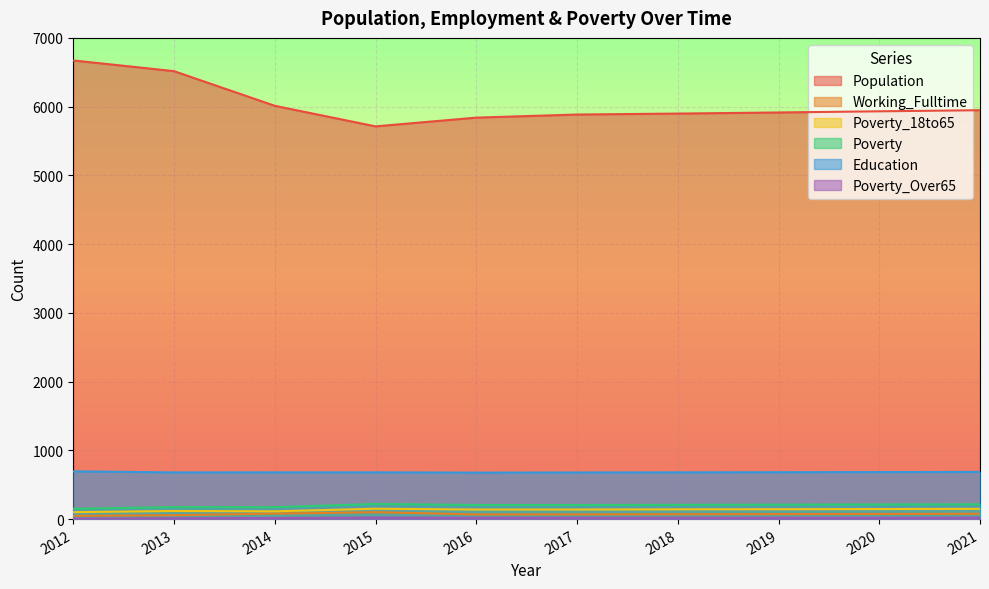

Reading left to right, what are all the values shown in this chart?

Population: 2012=6672	2013=6516	2014=6012	2015=5713	2016=5840	2017=5885	2018=5899	2019=5915	2020=5932	2021=5948
Working_Fulltime: 2012=47	2013=57	2014=80	2015=100	2016=68	2017=69	2018=71	2019=73	2020=75	2021=77
Poverty_18to65: 2012=101	2013=118	2014=113	2015=151	2016=139	2017=139	2018=142	2019=144	2020=146	2021=149
Poverty: 2012=151	2013=174	2014=174	2015=220	2016=205	2017=205	2018=207	2019=210	2020=213	2021=215
Education: 2012=695	2013=679	2014=680	2015=680	2016=676	2017=678	2018=680	2019=682	2020=684	2021=686
Poverty_Over65: 2012=7	2013=13	2014=16	2015=23	2016=19	2017=19	2018=19	2019=20	2020=20	2021=21